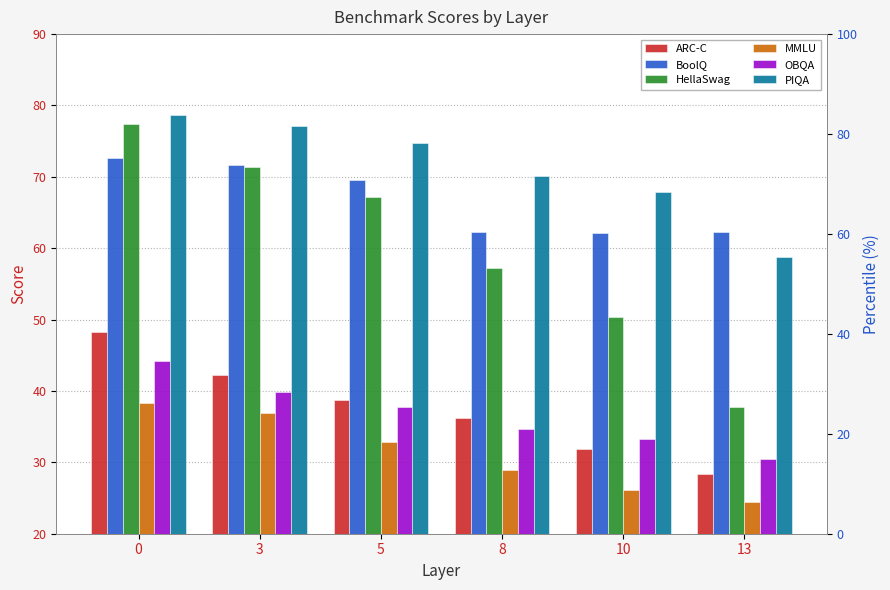

What is the value of the HellaSwag bar at the 6th from the left?

37.8